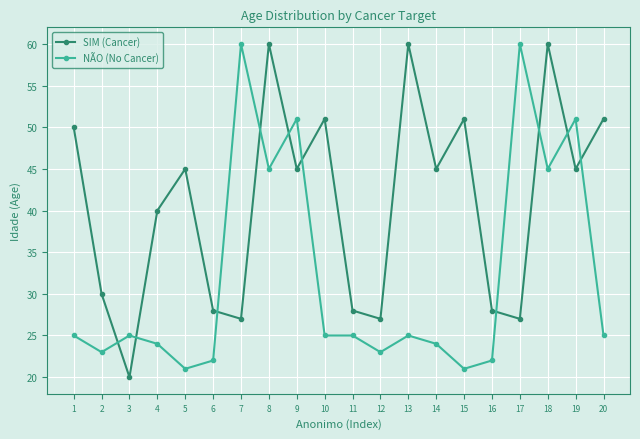

True or false: SIM (Cancer) has more than 1 points higher than both neighbors.

True